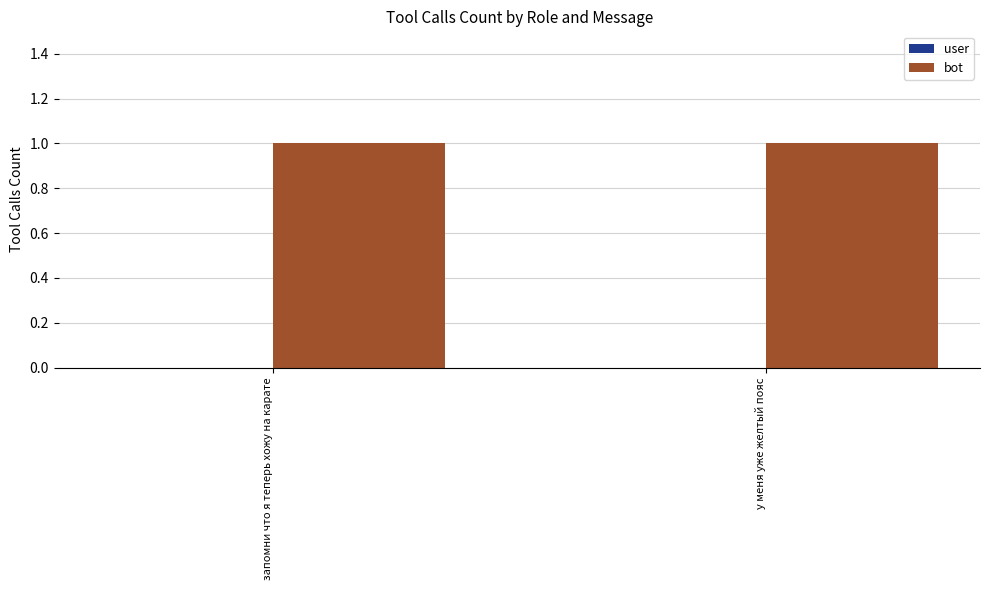

List the labels in order of user value, largest first.

запомни что я теперь хожу на карате, у меня уже желтый пояс